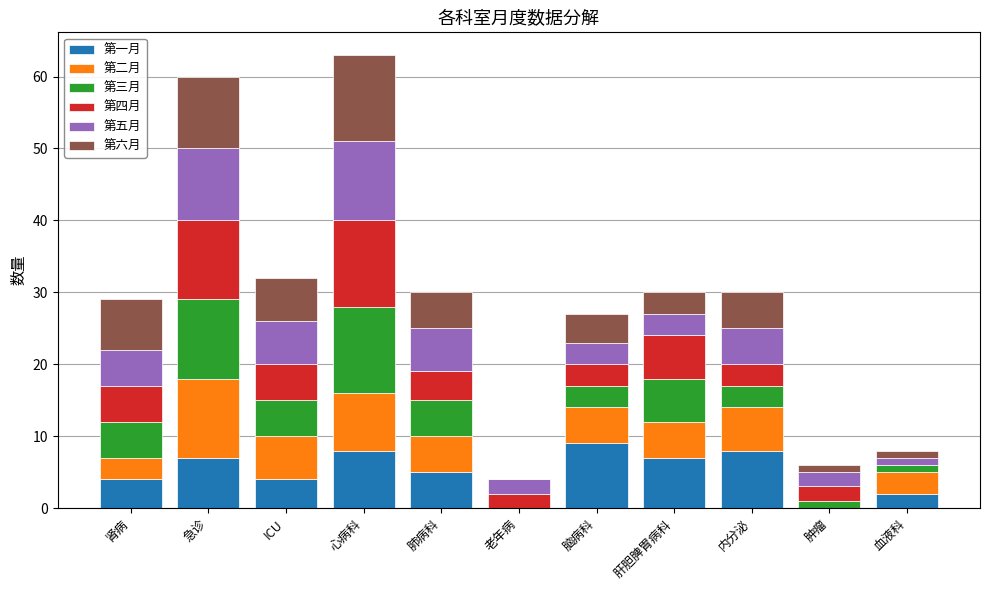

True or false: 第一月 has a value of 9 at 脑病科.

True